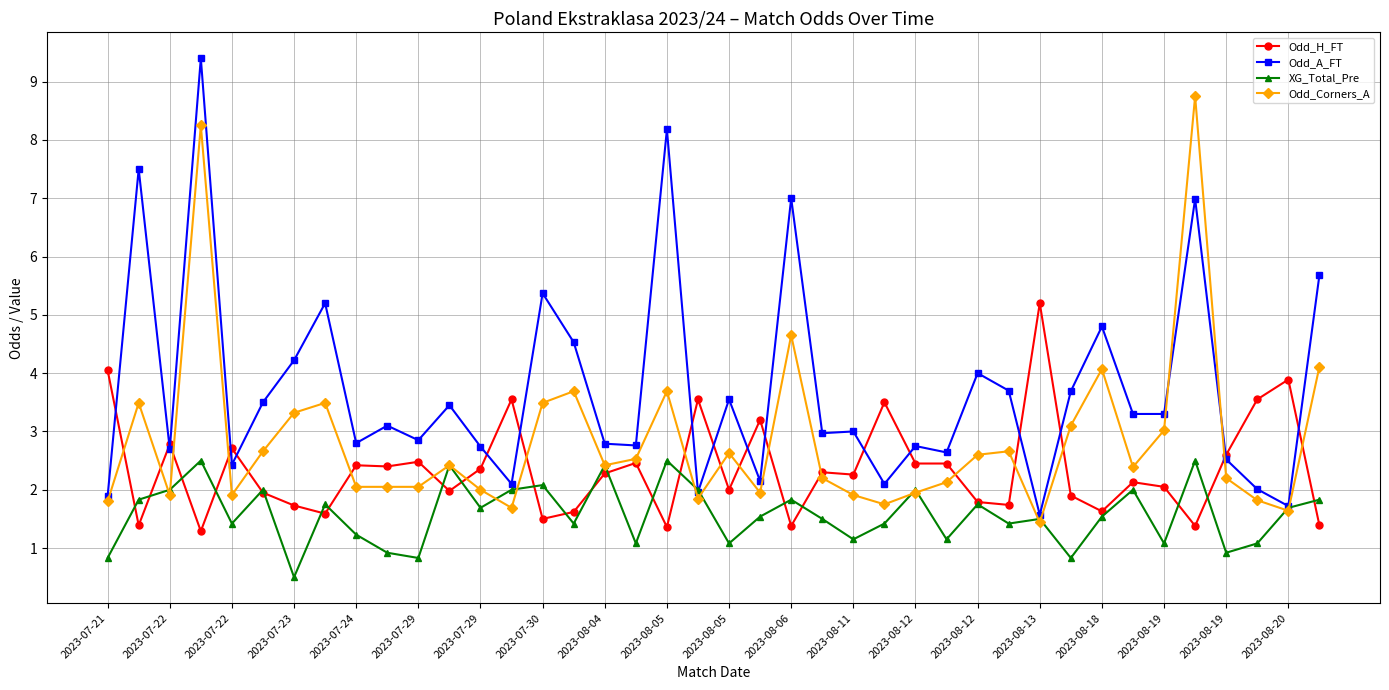

How many categories are shown in the chart?

40